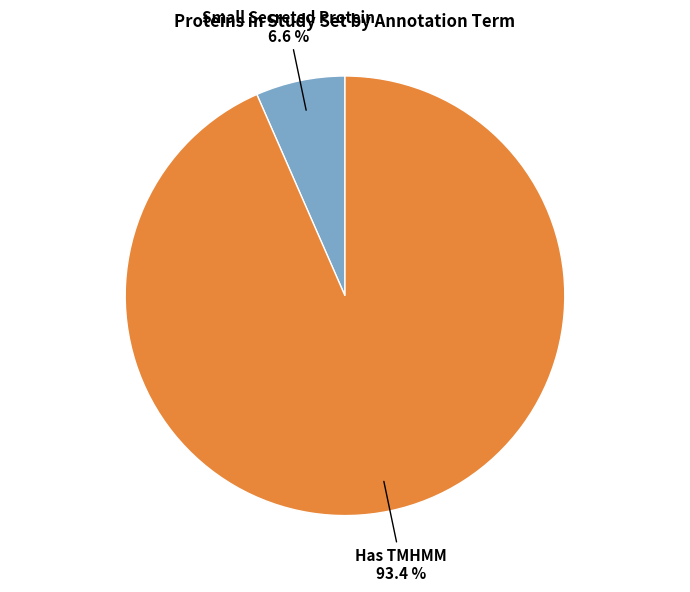

Is there a majority slice in this chart?

Yes